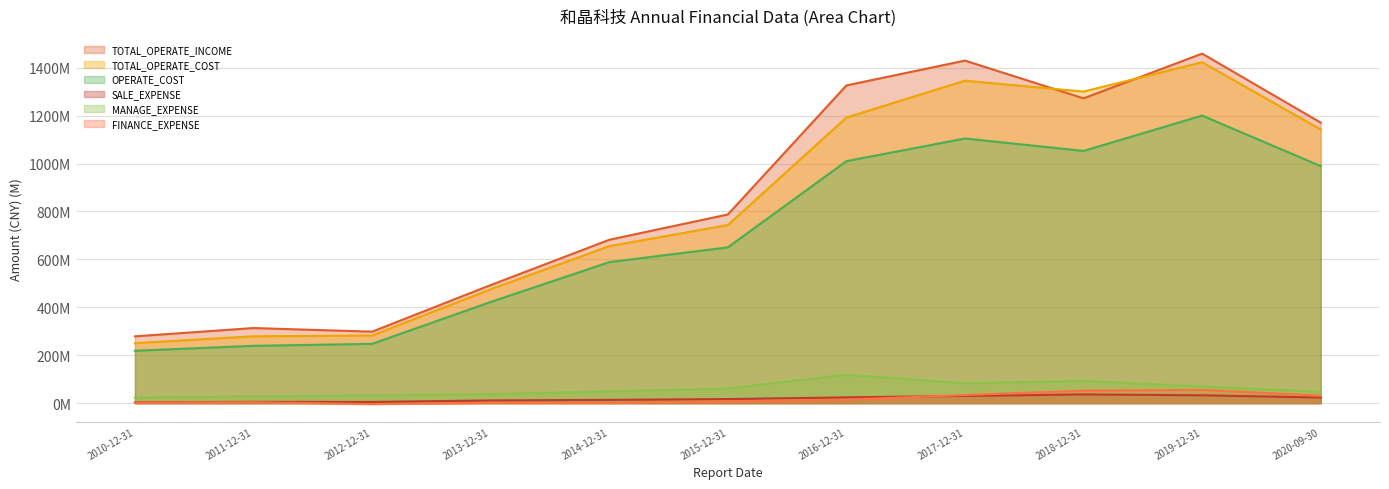

Reading left to right, list all the values displayed in this chart.

TOTAL_OPERATE_INCOME: 2010-12-31=278.8	2011-12-31=313.4	2012-12-31=298.4	2013-12-31=492.8	2014-12-31=681.8	2015-12-31=787.4	2016-12-31=1325.9	2017-12-31=1429.5	2018-12-31=1272.0	2019-12-31=1458.7	2020-09-30=1170.7
TOTAL_OPERATE_COST: 2010-12-31=250.2	2011-12-31=279.0	2012-12-31=282.2	2013-12-31=475.4	2014-12-31=655.2	2015-12-31=743.0	2016-12-31=1191.7	2017-12-31=1345.5	2018-12-31=1300.2	2019-12-31=1422.4	2020-09-30=1141.9
OPERATE_COST: 2010-12-31=218.6	2011-12-31=239.3	2012-12-31=247.6	2013-12-31=422.3	2014-12-31=588.6	2015-12-31=650.1	2016-12-31=1009.9	2017-12-31=1104.4	2018-12-31=1052.6	2019-12-31=1200.0	2020-09-30=989.2
SALE_EXPENSE: 2010-12-31=3.9	2011-12-31=5.5	2012-12-31=5.1	2013-12-31=11.4	2014-12-31=13.8	2015-12-31=17.1	2016-12-31=24.2	2017-12-31=30.2	2018-12-31=36.4	2019-12-31=32.8	2020-09-30=23.4
MANAGE_EXPENSE: 2010-12-31=23.3	2011-12-31=28.2	2012-12-31=32.3	2013-12-31=37.5	2014-12-31=49.0	2015-12-31=60.9	2016-12-31=118.9	2017-12-31=82.6	2018-12-31=92.6	2019-12-31=69.5	2020-09-30=47.4
FINANCE_EXPENSE: 2010-12-31=2.6	2011-12-31=3.9	2012-12-31=-4.1	2013-12-31=1.2	2014-12-31=1.4	2015-12-31=7.5	2016-12-31=14.5	2017-12-31=34.1	2018-12-31=52.1	2019-12-31=55.3	2020-09-30=31.5